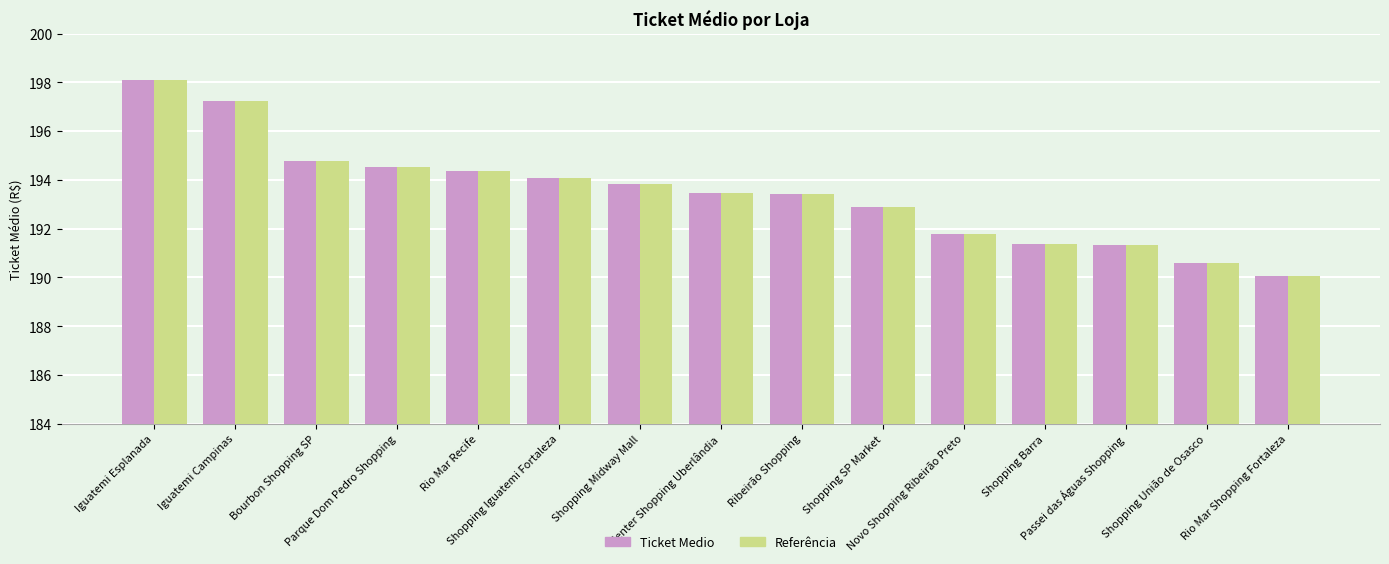

How many groups of bars are there?

15